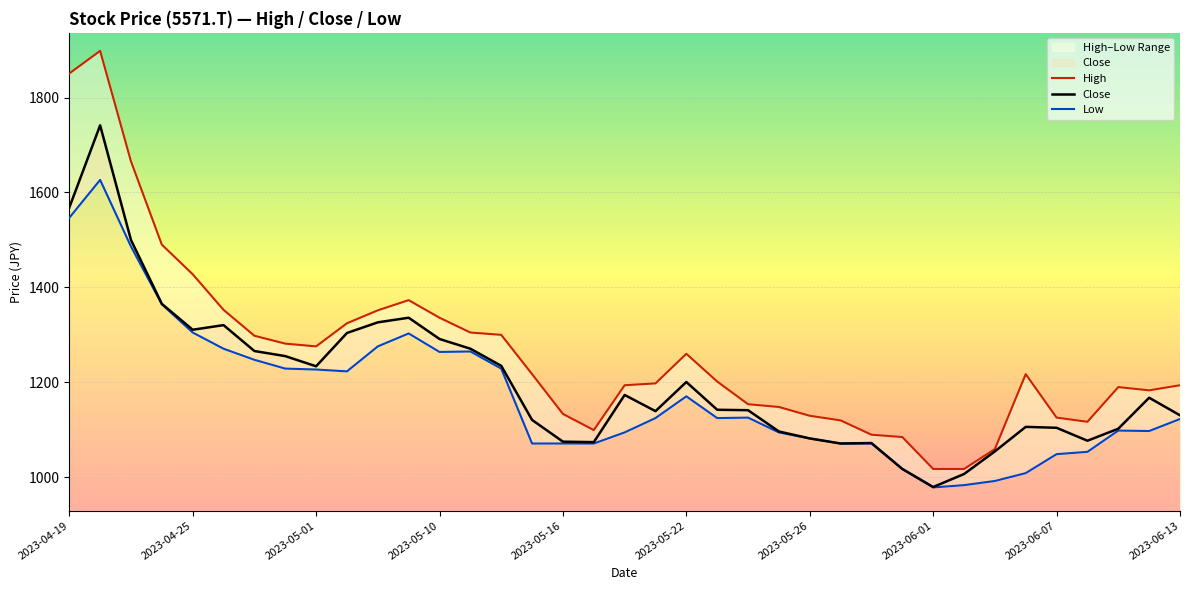

What is the lowest value of the Close series?

979.8